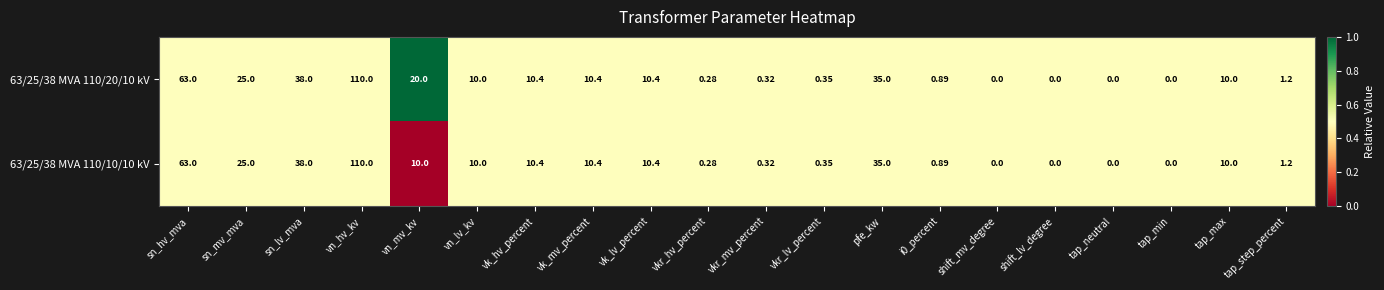

Is the value of 63/25/38 MVA 110/10/10 kV at pfe_kw greater than the value of 63/25/38 MVA 110/20/10 kV at sn_lv_mva?

No